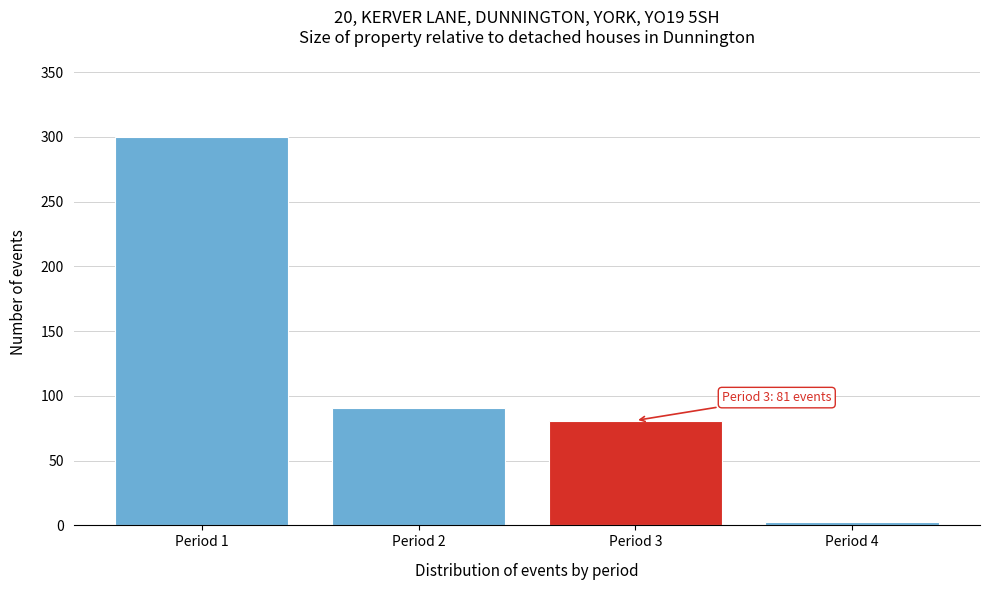

Reading left to right, extract all data points from this chart.

Period 1=300	Period 2=91	Period 3=81	Period 4=3